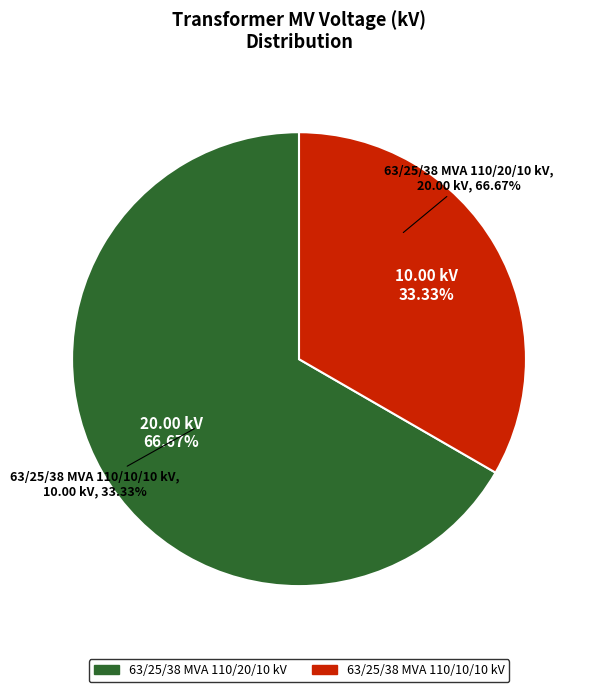

Rank the categories by value from lowest to highest.

63/25/38 MVA 110/10/10 kV, 63/25/38 MVA 110/20/10 kV